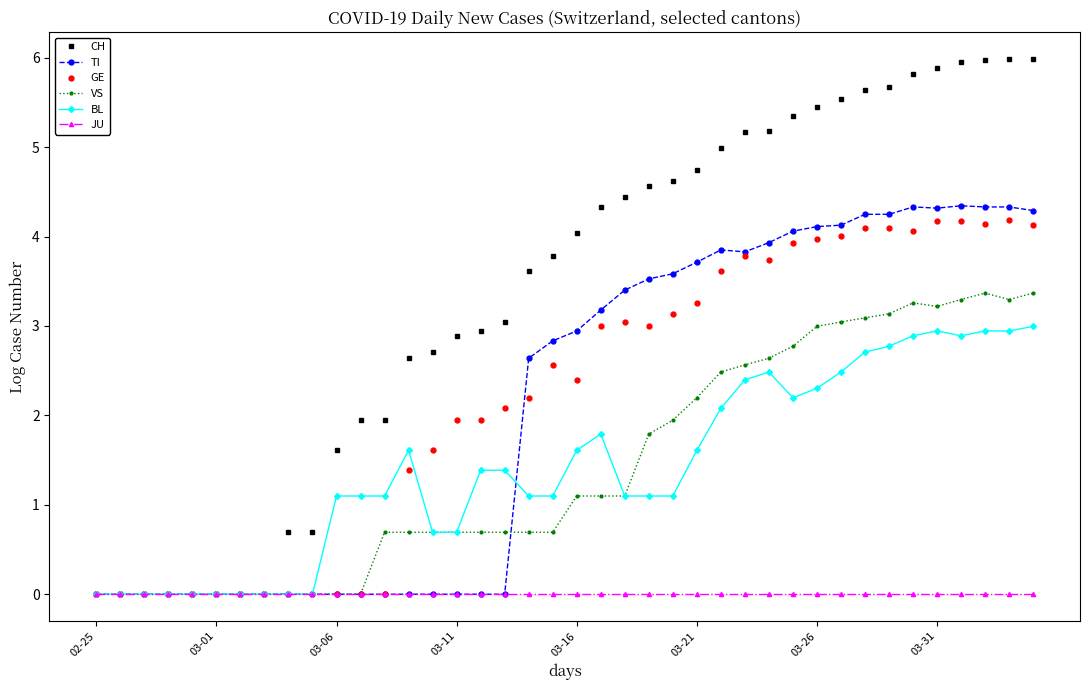

Which series has the largest range (max minus min)?

CH